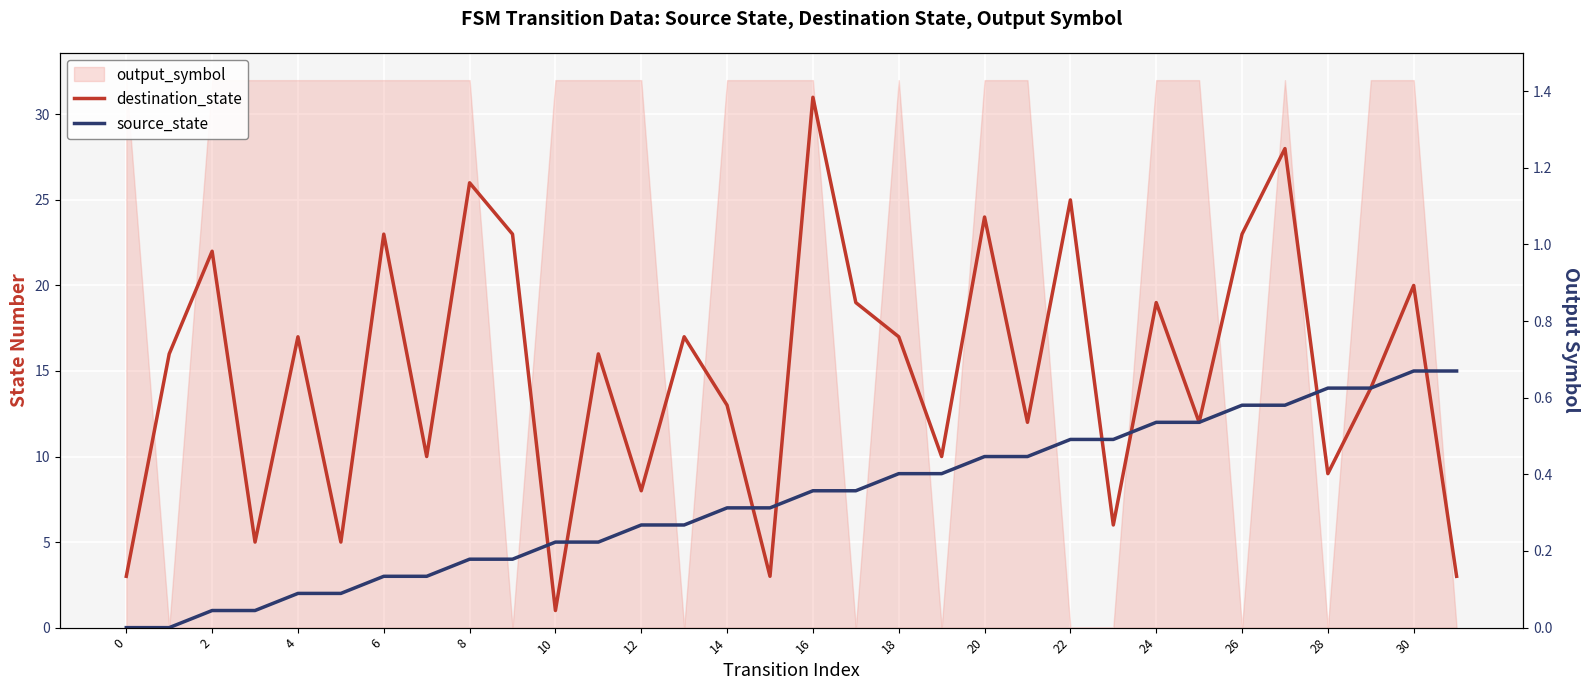

Reading left to right, transcribe all the data shown in this chart.

destination_state: 3	16	22	5	17	5	23	10	26	23	1	16	8	17	13	3	31	19	17	10	24	12	25	6	19	12	23	28	9	14	20	3
source_state: 0	0	1	1	2	2	3	3	4	4	5	5	6	6	7	7	8	8	9	9	10	10	11	11	12	12	13	13	14	14	15	15